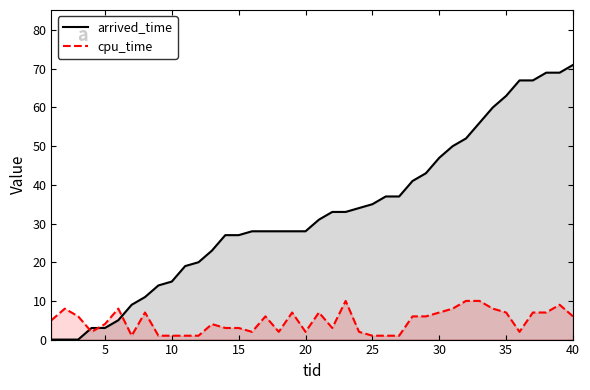

List the series in order of their peak value, lowest first.

cpu_time, arrived_time